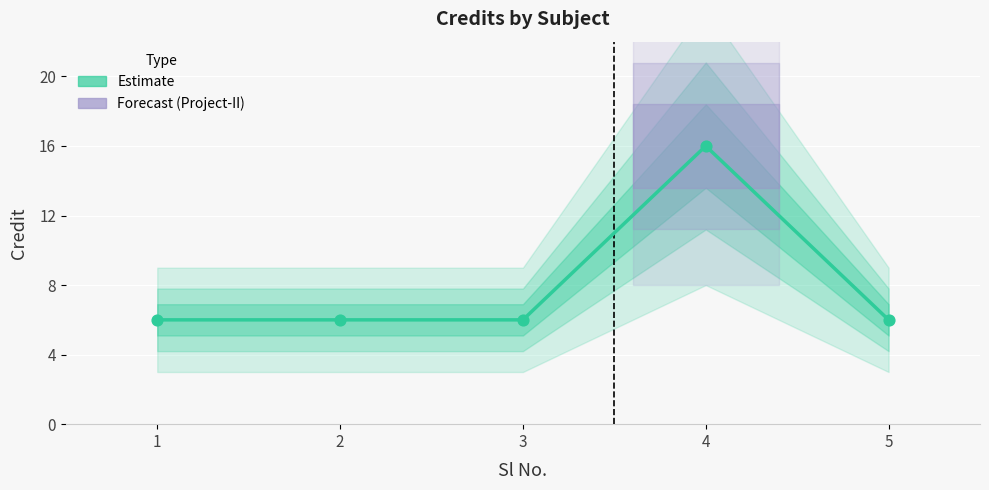

Which has a higher value, 2 or 1?

2